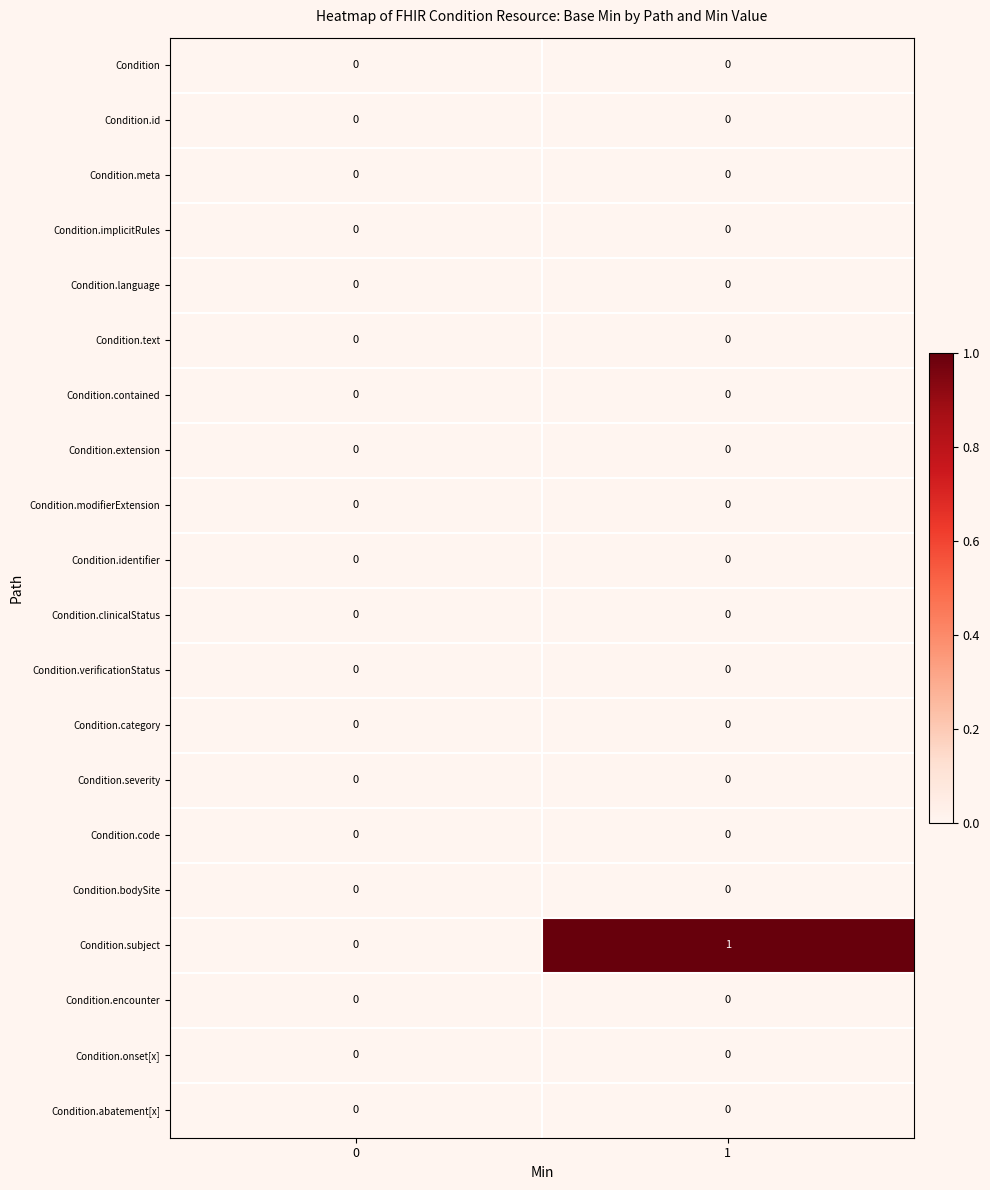

True or false: Condition.abatement[x] has a value of 0 at 1.

True